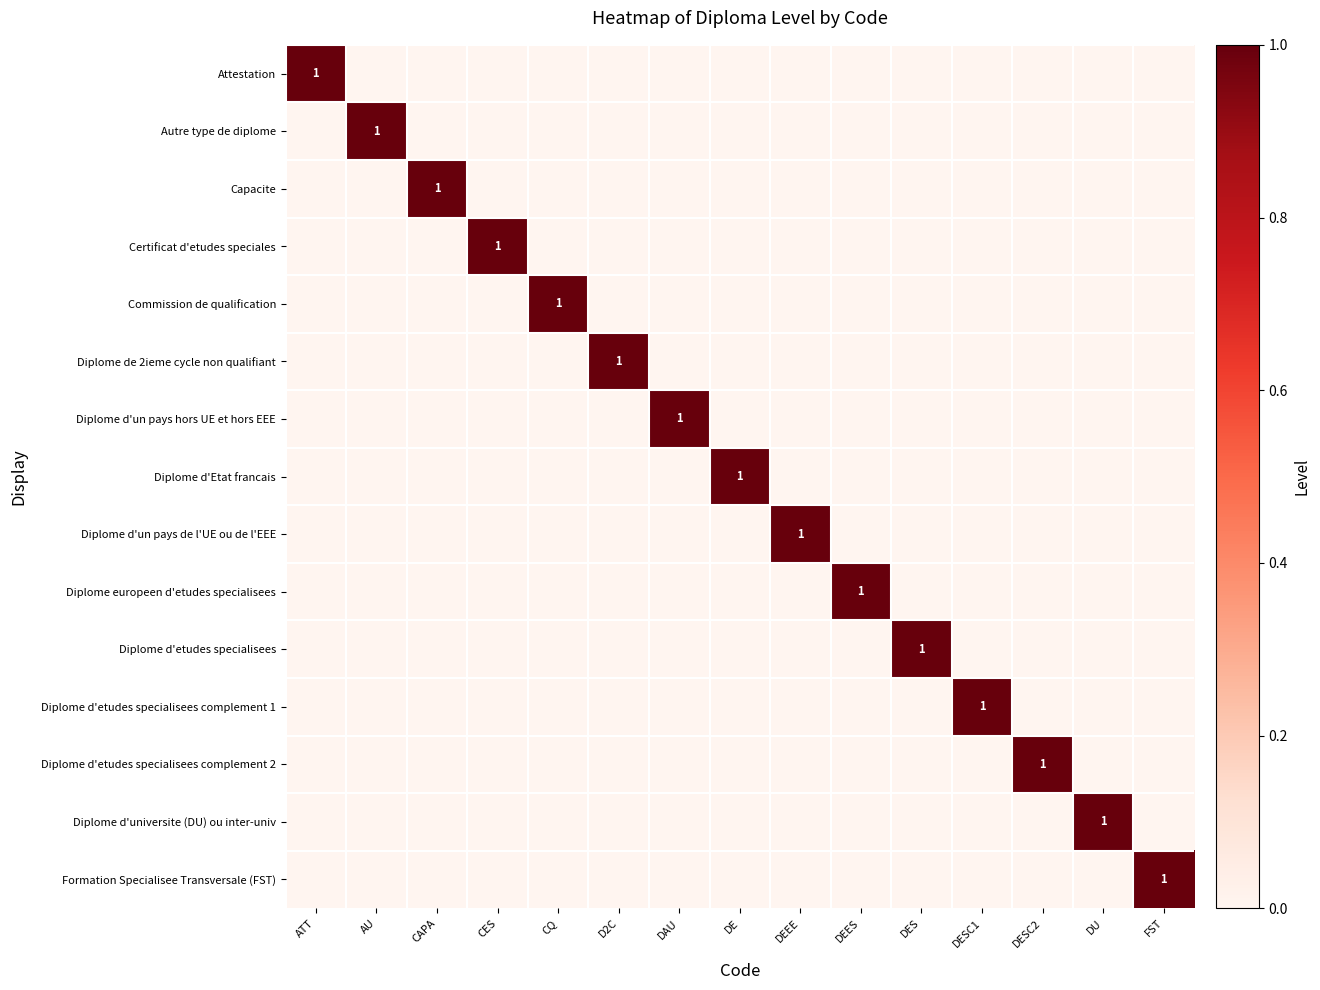

The value of Certificat d'etudes speciales at ATT is -1. True or false?

False